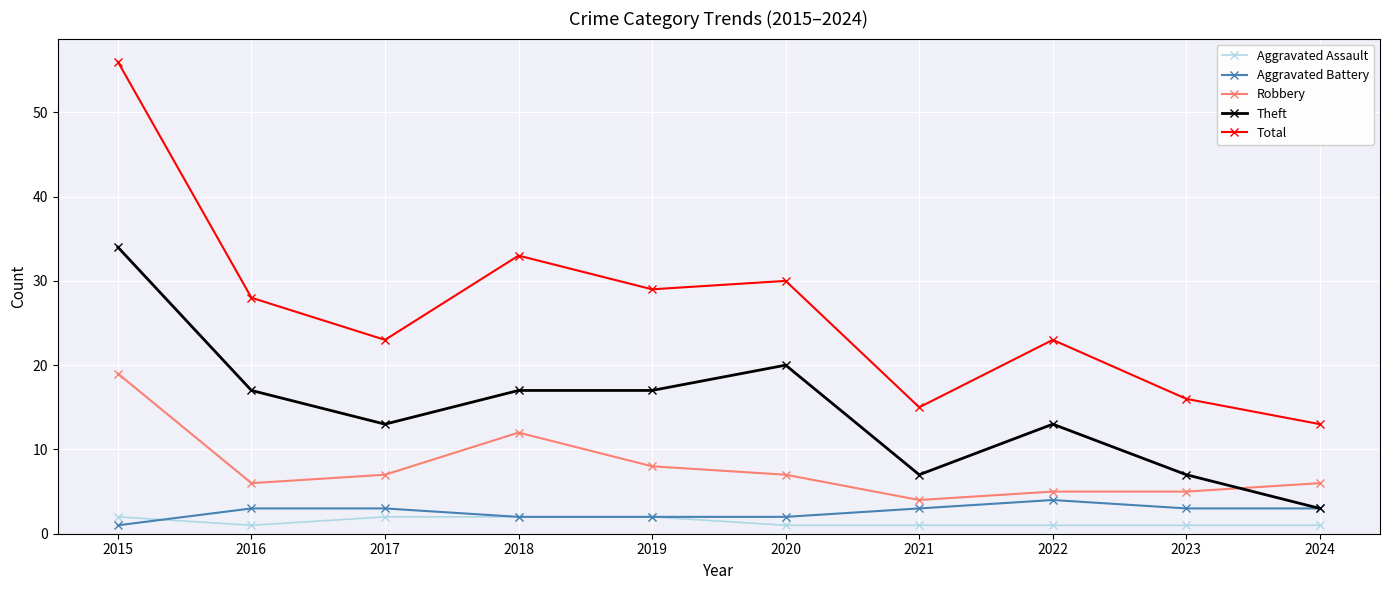

What is the value of the Total point at the 7th from the left?

15